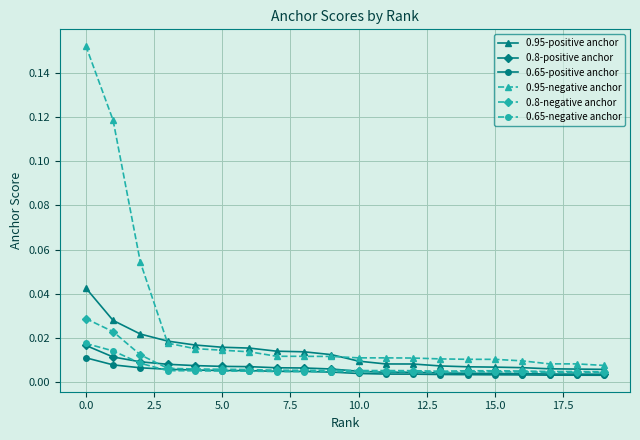

True or false: 0.95-negative anchor and 0.65-positive anchor intersect in this chart.

False